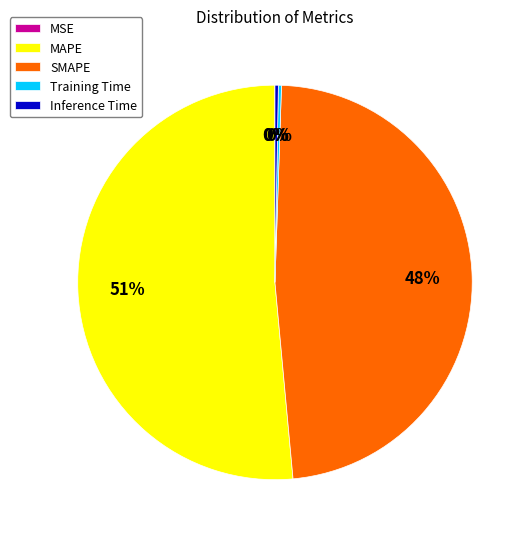

What percentage is the SMAPE slice, to the nearest percent?

48%